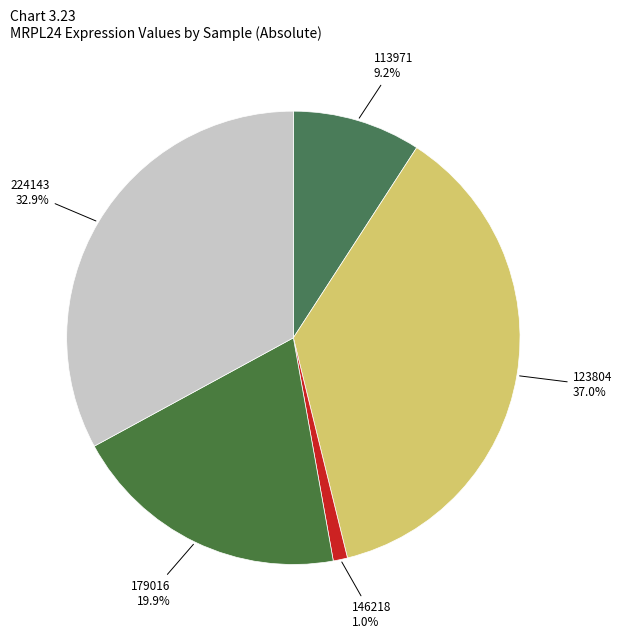

How many slices are in this pie chart?

5